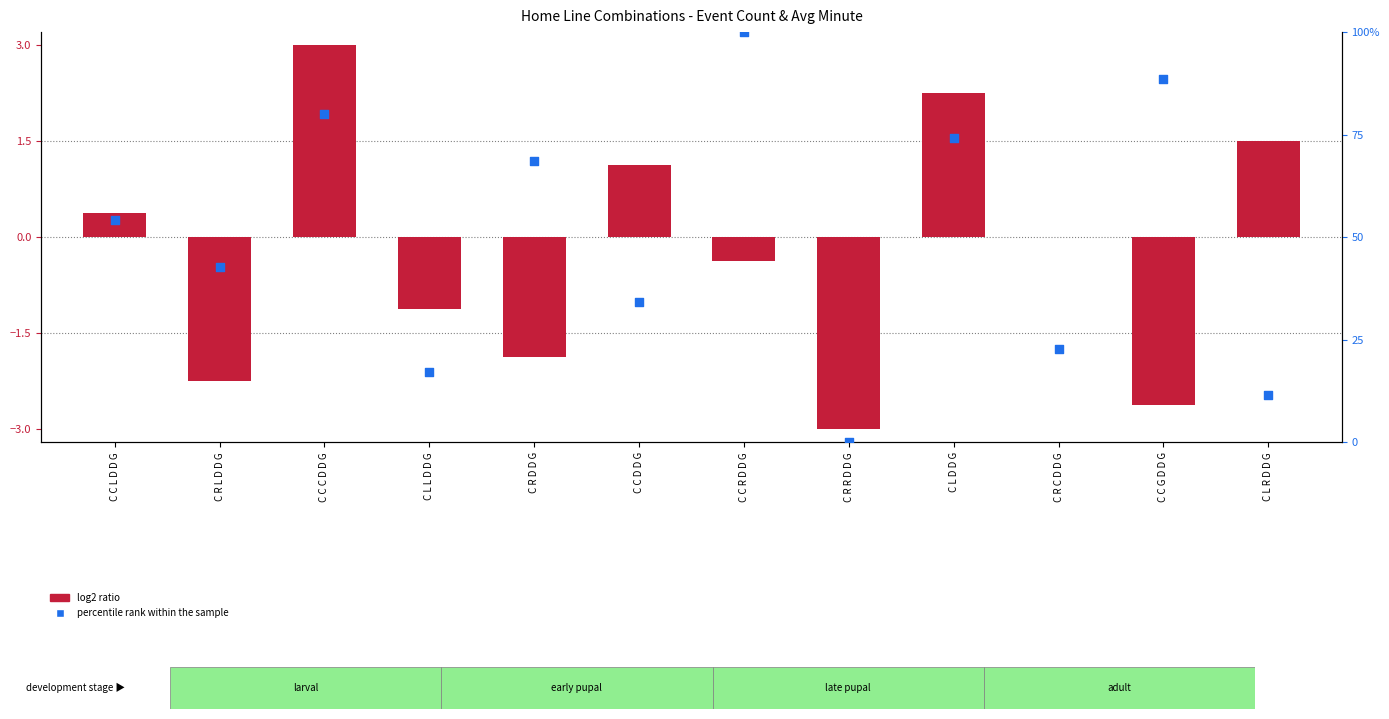

At how many categories does at least one series exceed 97?

1